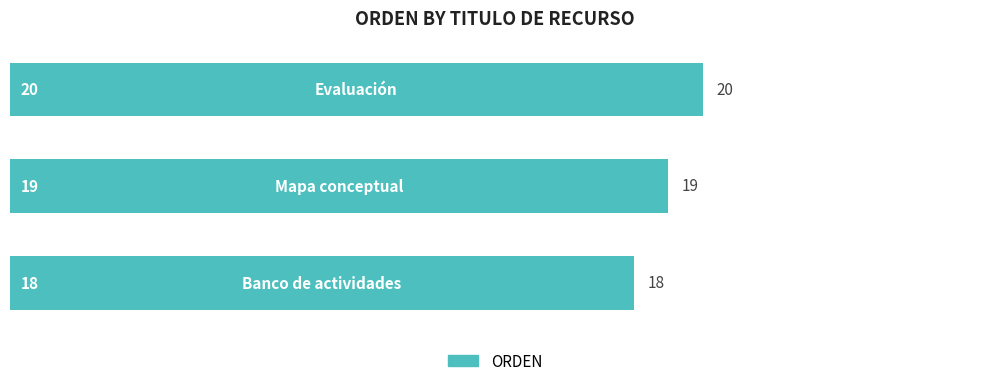

How many values are between 18 and 20?

3